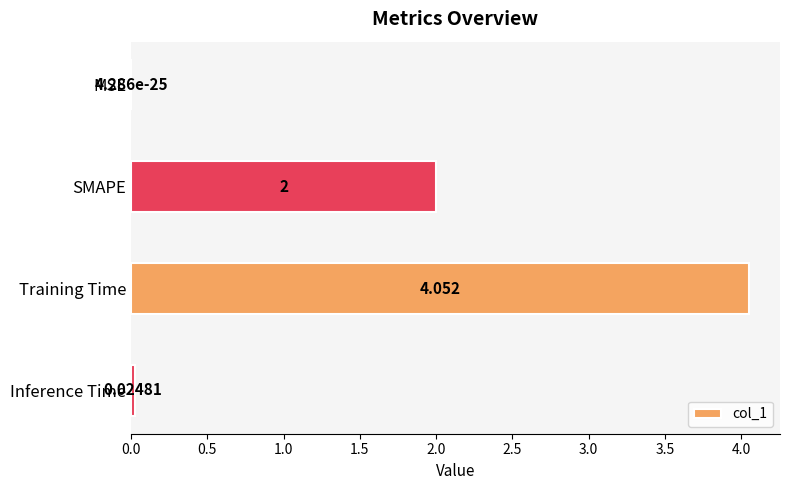

Where is the data nearest to the value 2?

SMAPE